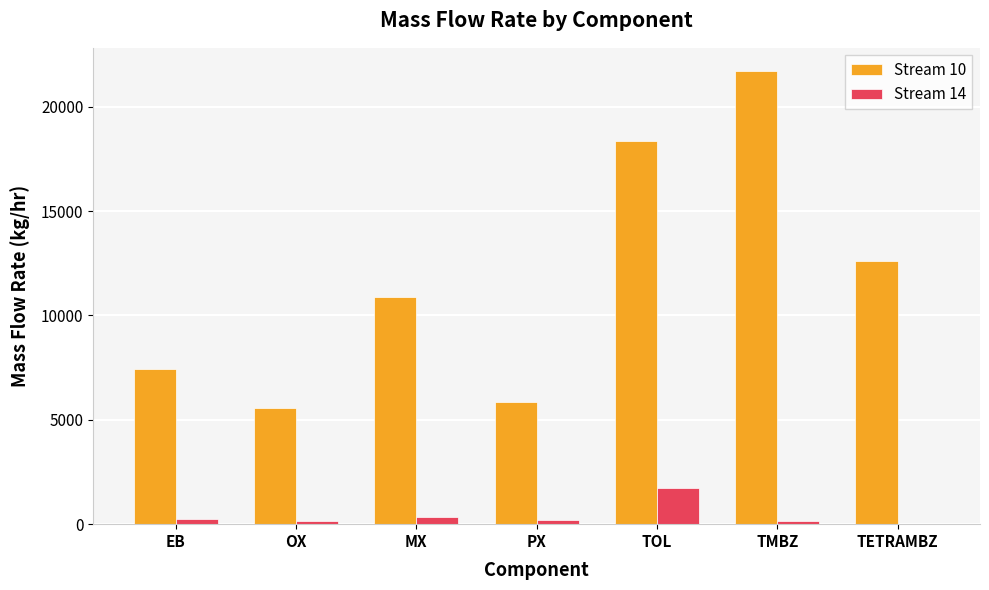

Where is Stream 10 nearest to the value 13647?

TETRAMBZ